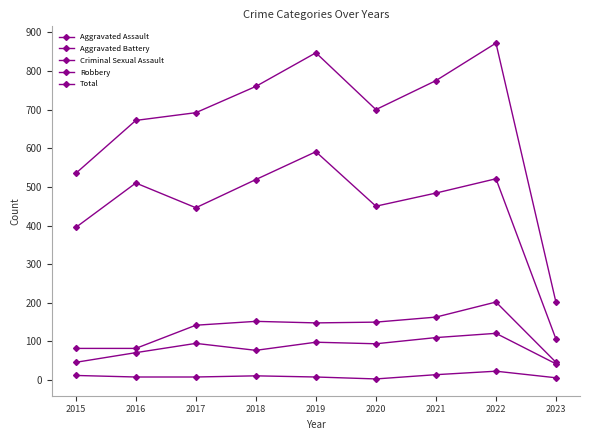

What is the smallest value displayed?

3